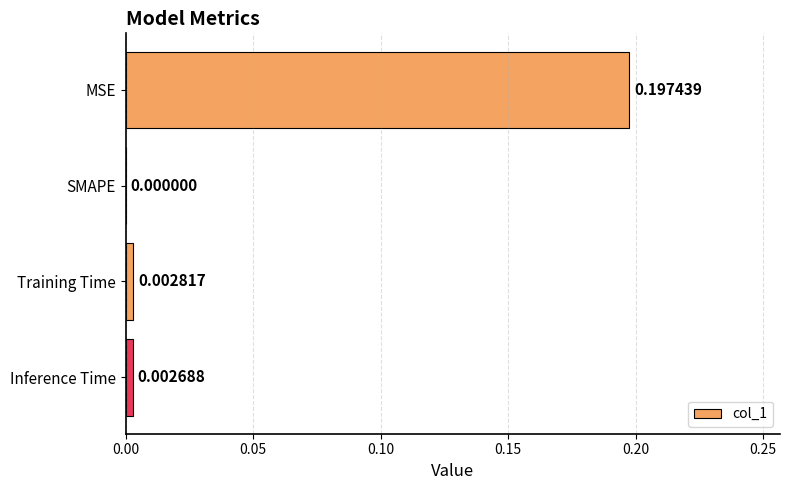

How many categories are shown in the chart?

4